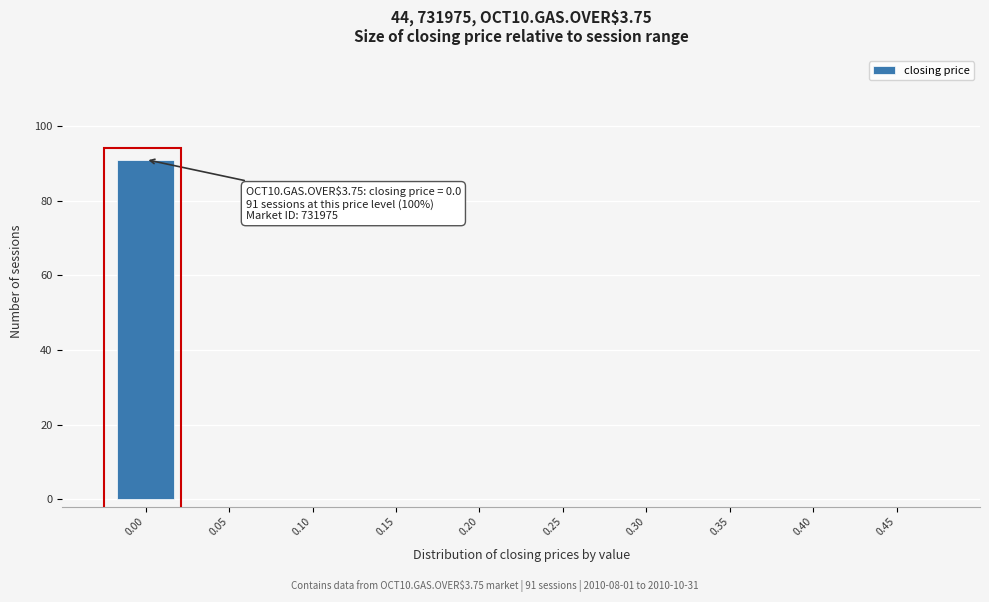

Reading left to right, transcribe all the data shown in this chart.

0.00=91	0.05=0	0.10=0	0.15=0	0.20=0	0.25=0	0.30=0	0.35=0	0.40=0	0.45=0